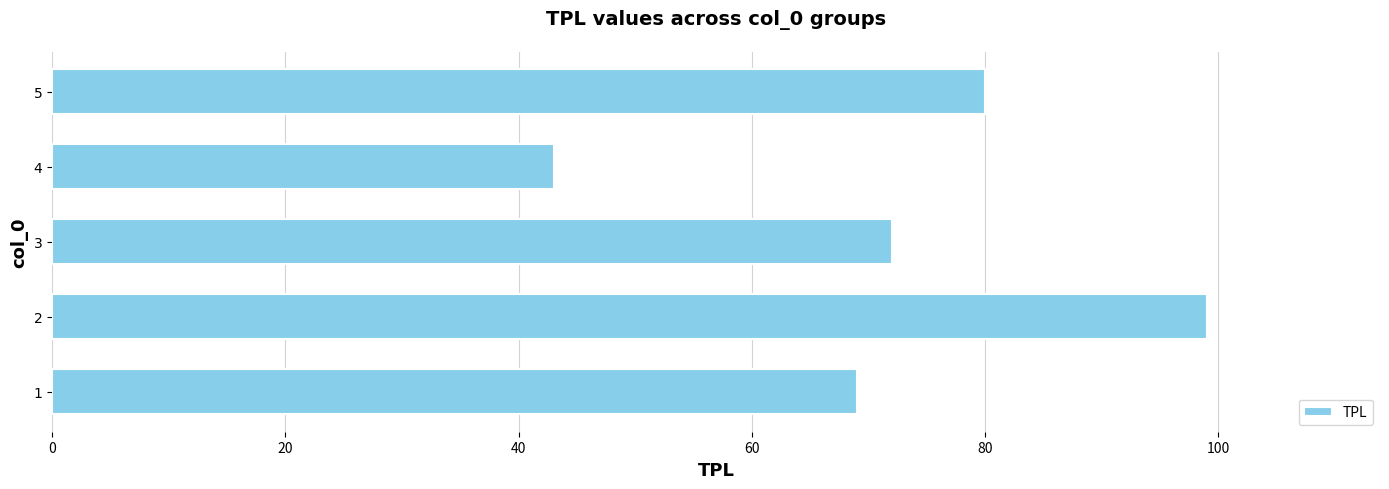

The value at 3 is 72. True or false?

True